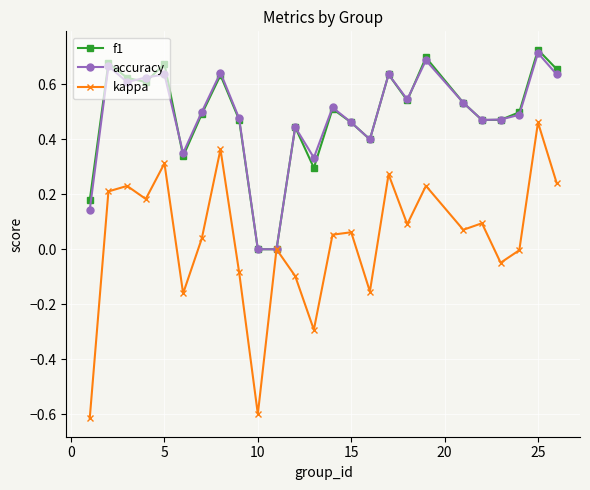

Which series has the largest range (max minus min)?

kappa